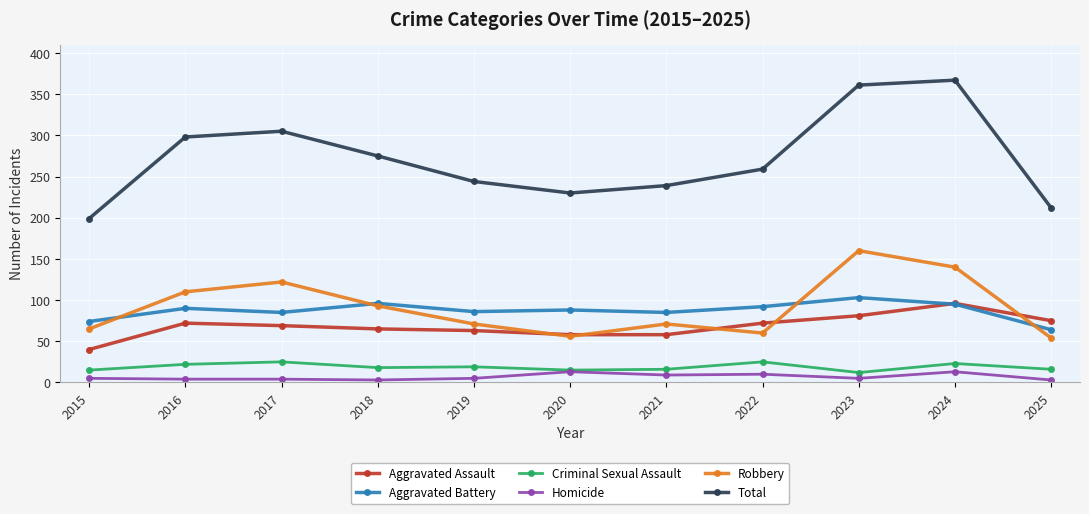

What value does the Criminal Sexual Assault series have at 2019?

19